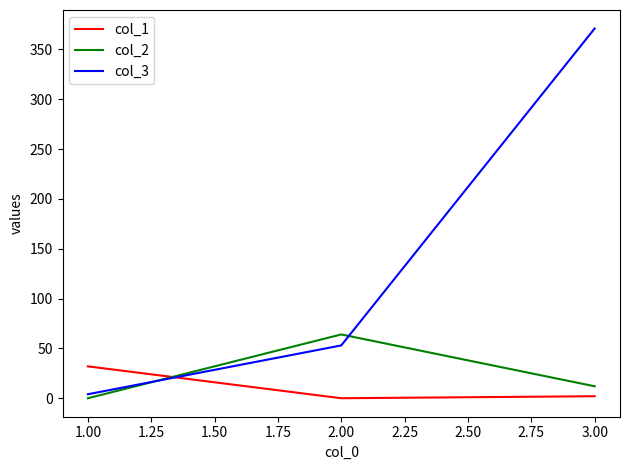

List the series in order of their peak value, lowest first.

col_1, col_2, col_3